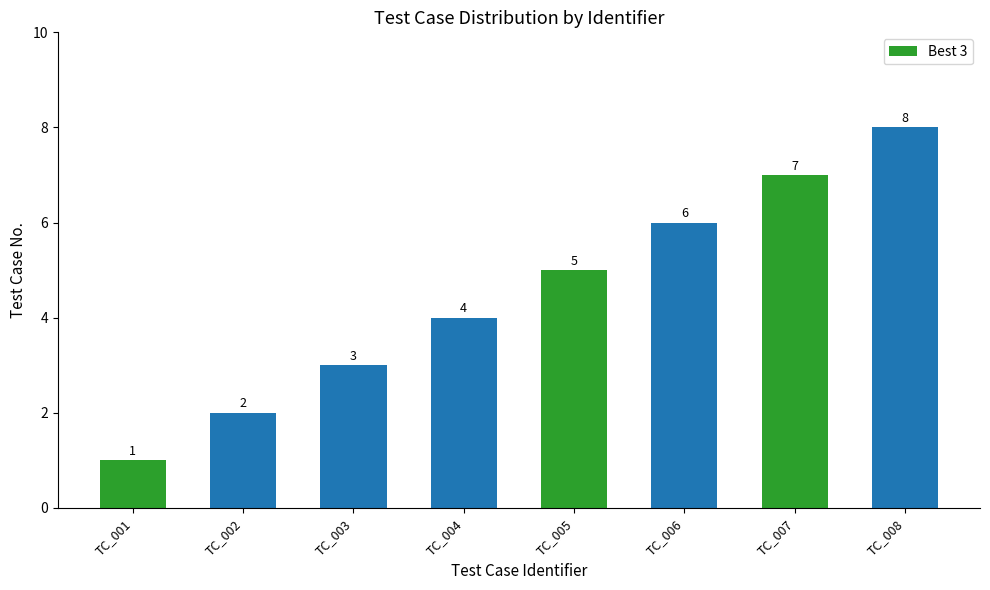

Is it true that the value at TC_003 is 5?

False